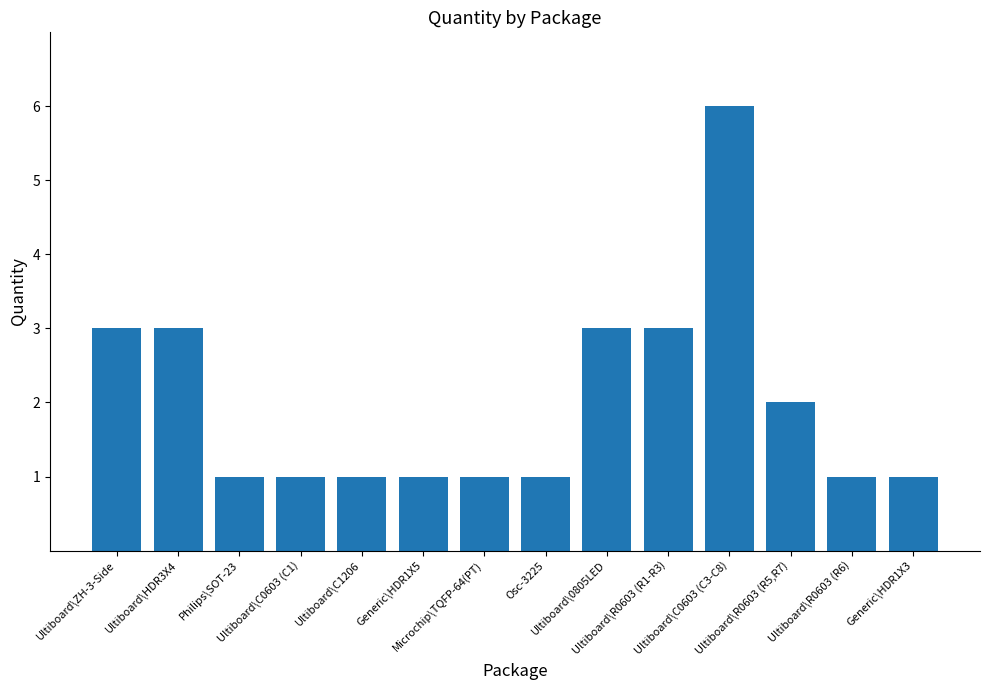

Does the chart contain any negative values?

No